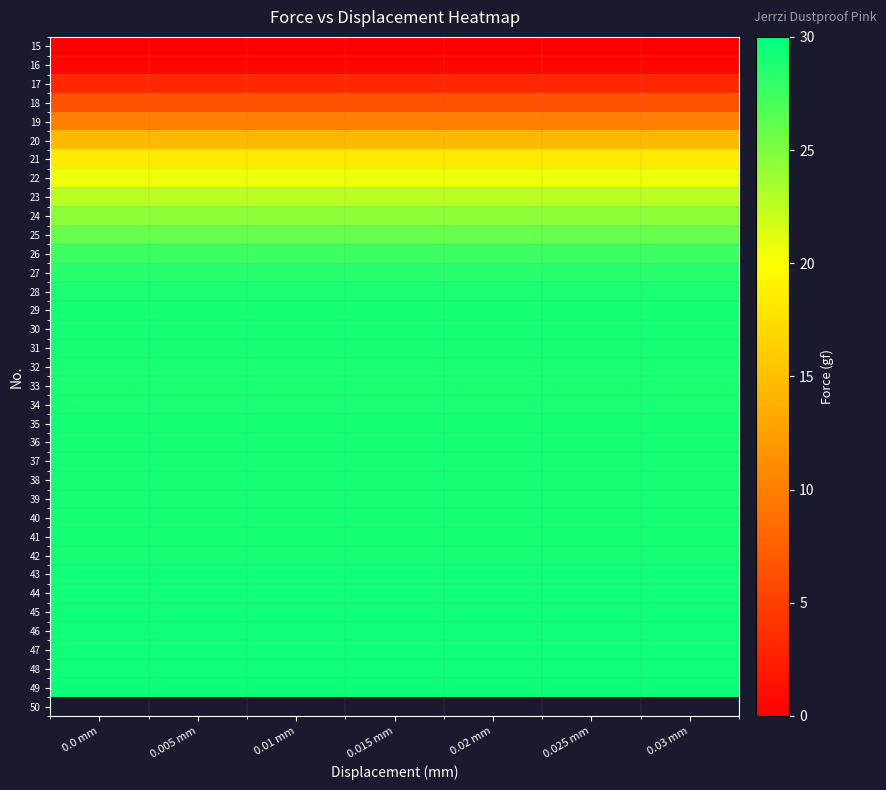

What is the spread (max minus min) of values at 0.025 mm?

29.5